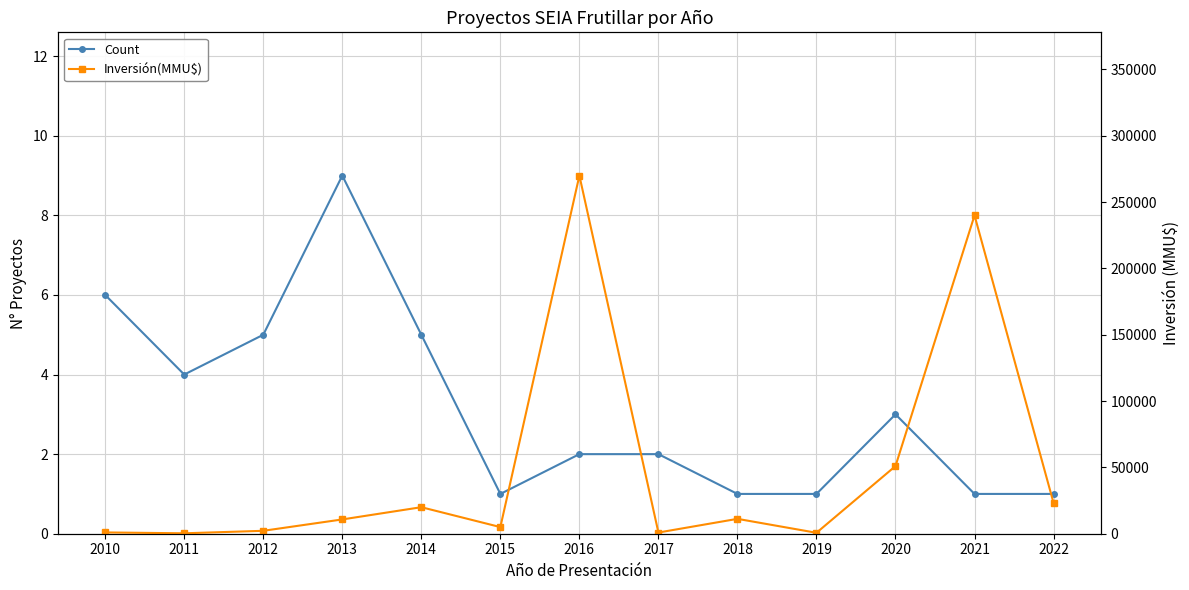

What is the sum of the Count values at 2012 and 2013?

14